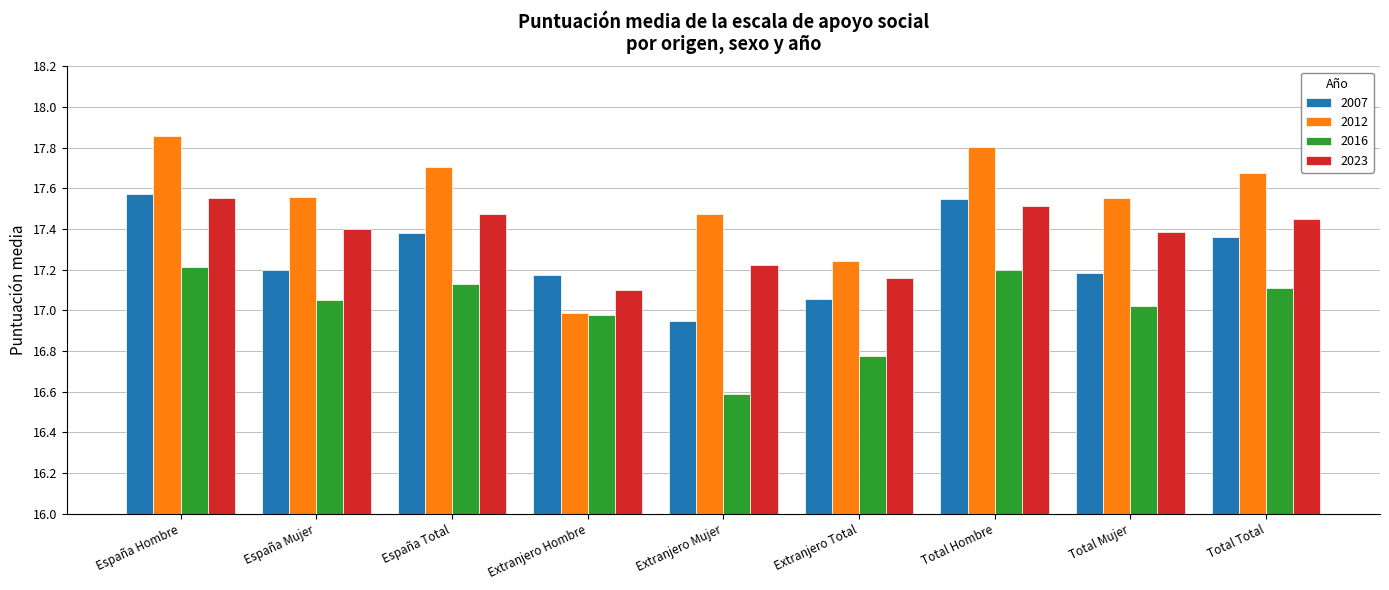

What is the smallest value displayed?

16.6